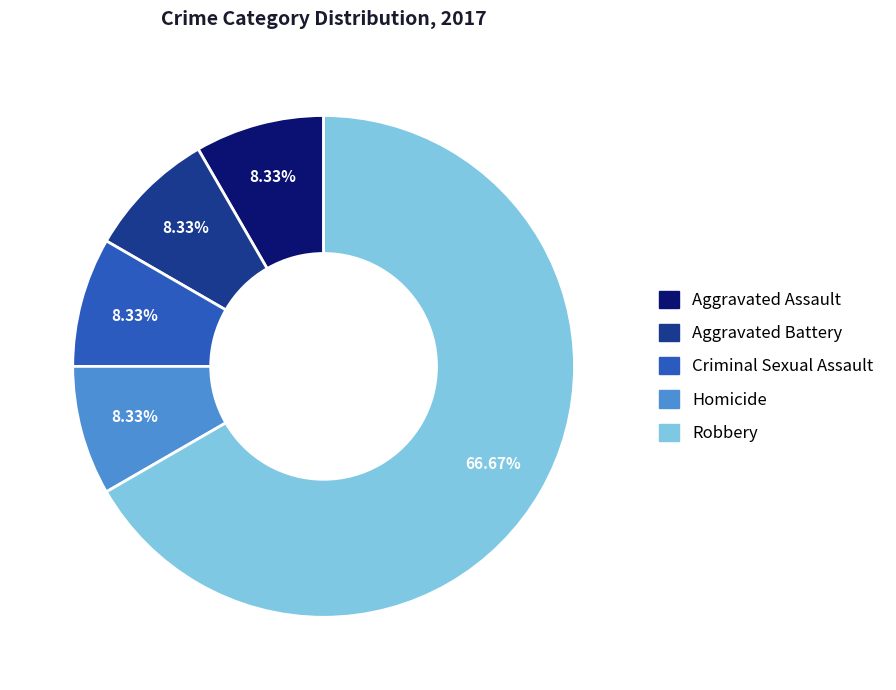

How many slices are in this pie chart?

5